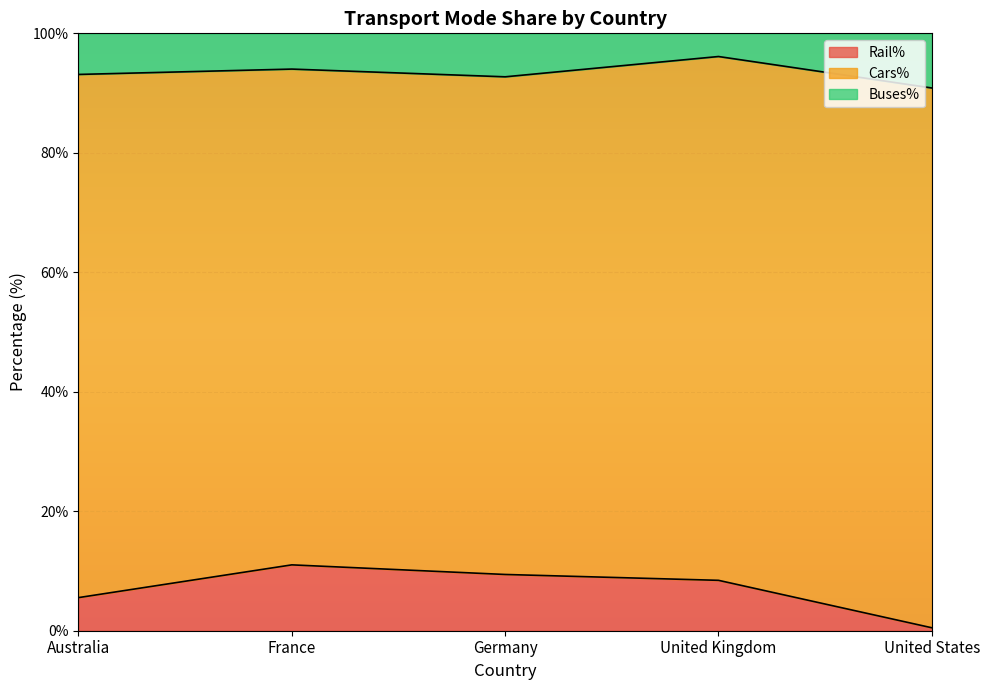

The Rail% series shows 8.4 at United Kingdom. True or false?

True